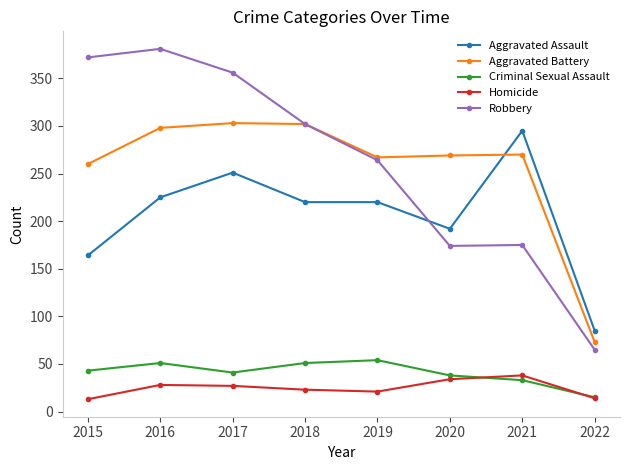

The value of Criminal Sexual Assault at 2016 is 51. True or false?

True